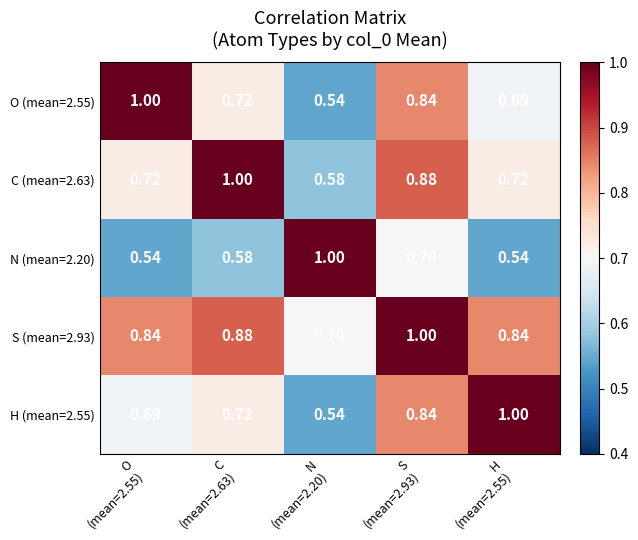

Which series has the widest spread of values?

O (mean=2.55)